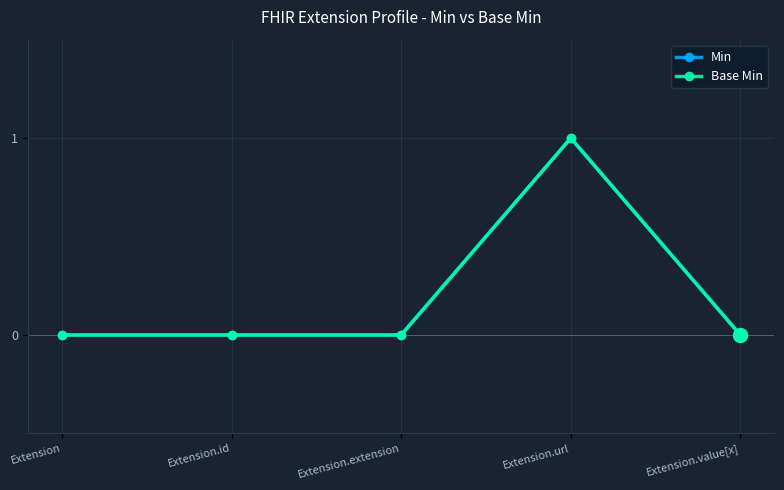

What is the label of the 5th point from the left?

Extension.value[x]